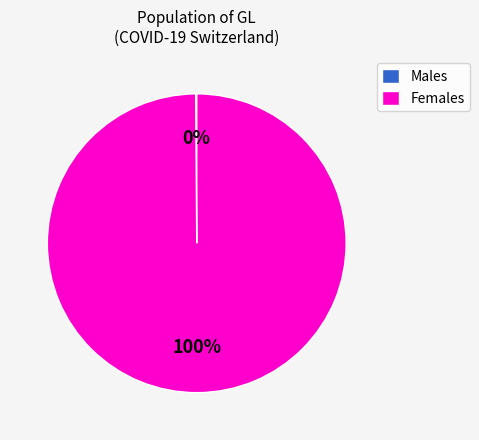

To the nearest percent, what is the average slice percentage?

50%